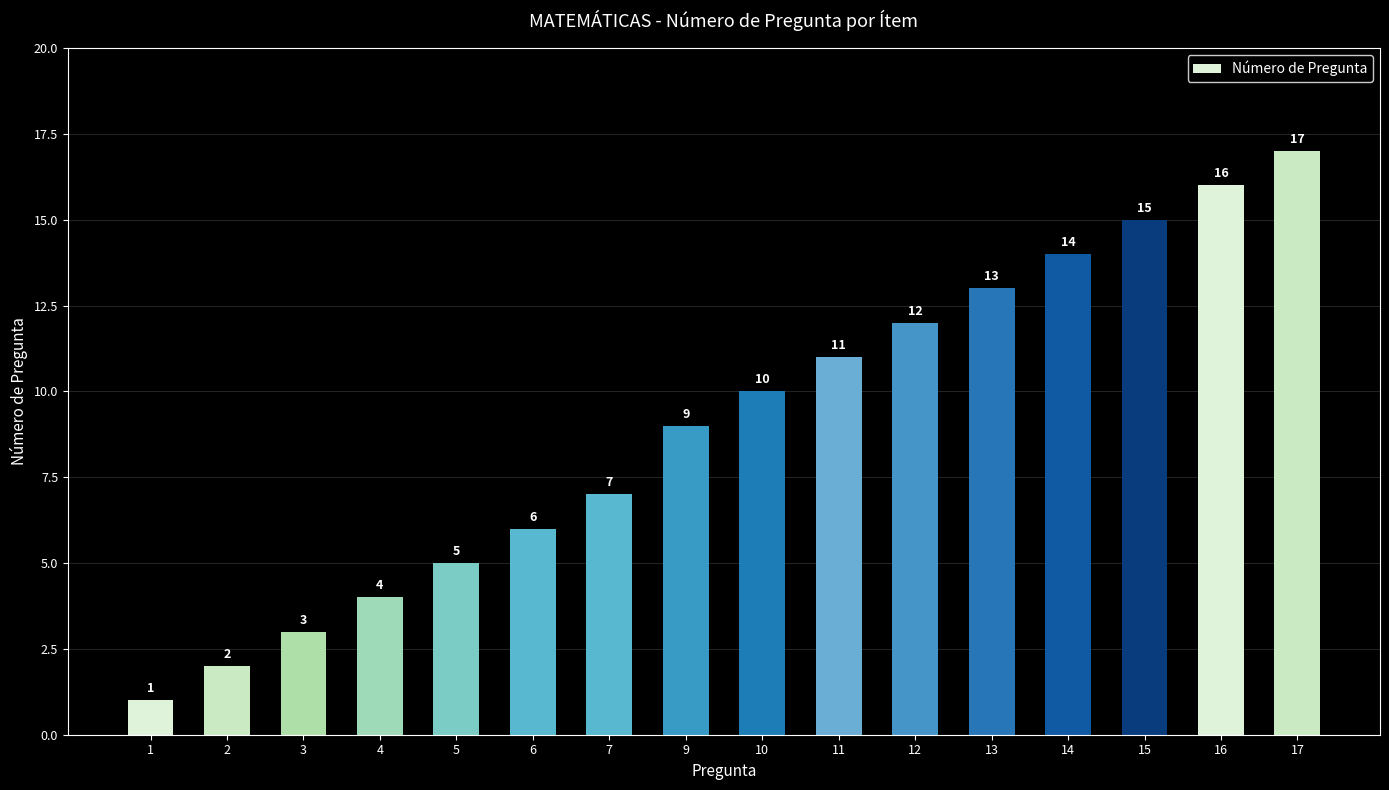

What is the change in value from 5 to 10?

+5